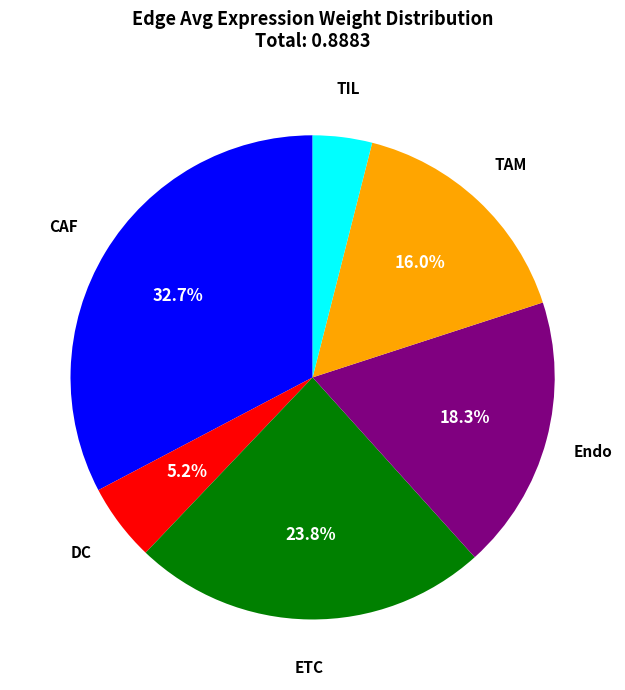

Does any single category account for the majority?

No